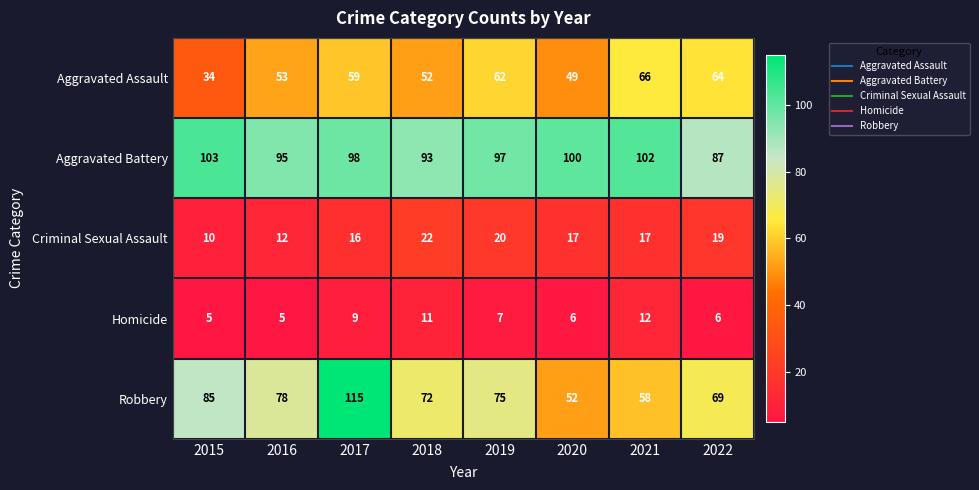

What is the lowest value of the Aggravated Battery series?

87